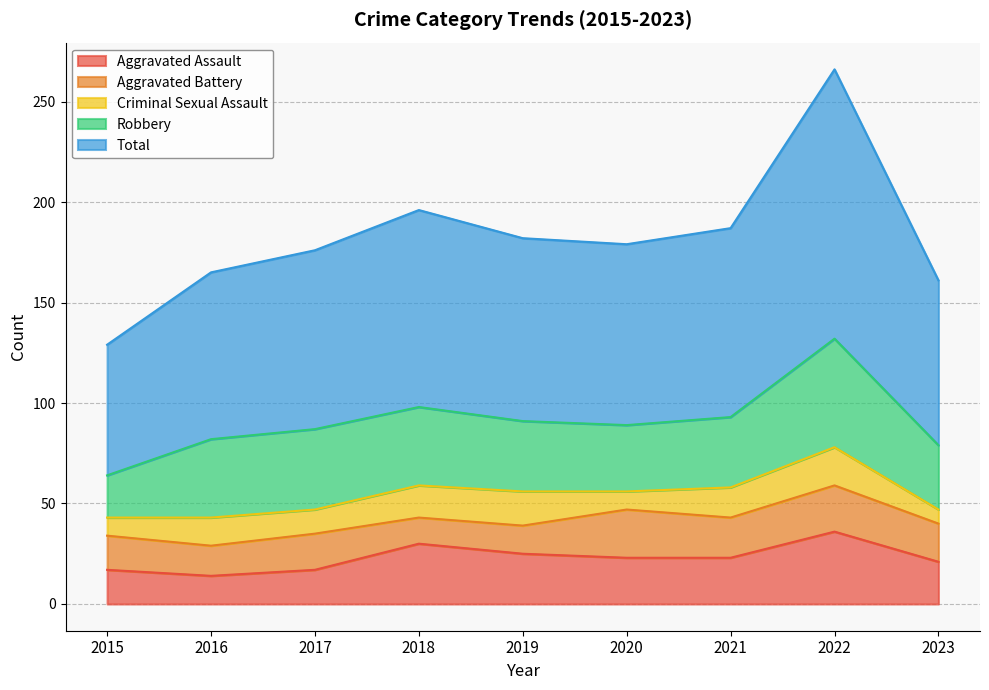

List the labels in order of Total value, smallest first.

2015, 2023, 2016, 2017, 2020, 2019, 2021, 2018, 2022